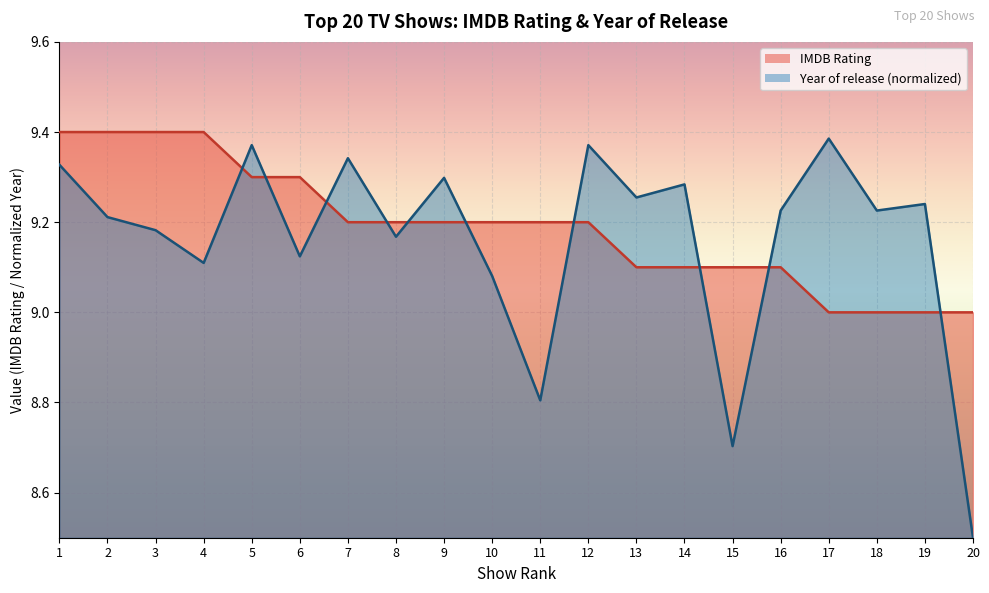

Where is the first local maximum for Year of release?

5